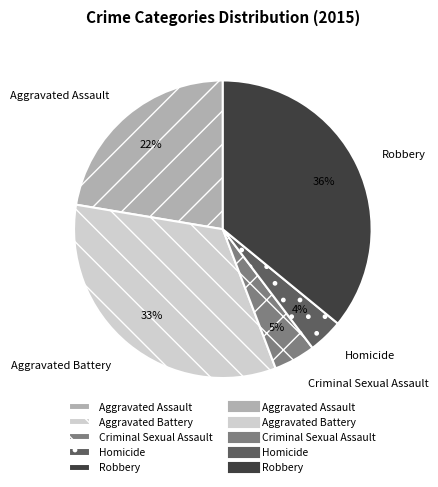

To the nearest percent, what is the difference between the Robbery and Aggravated Battery slice percentages?

3%